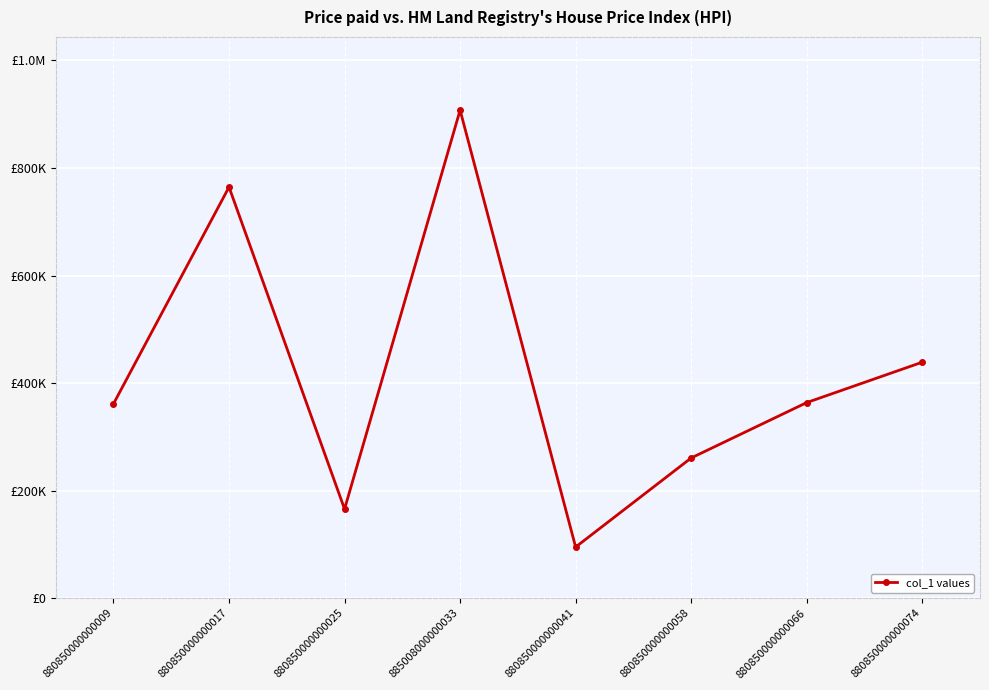

Approximately how many times larger is the value at 880850000000074 compared to 885008000000033?

0.5